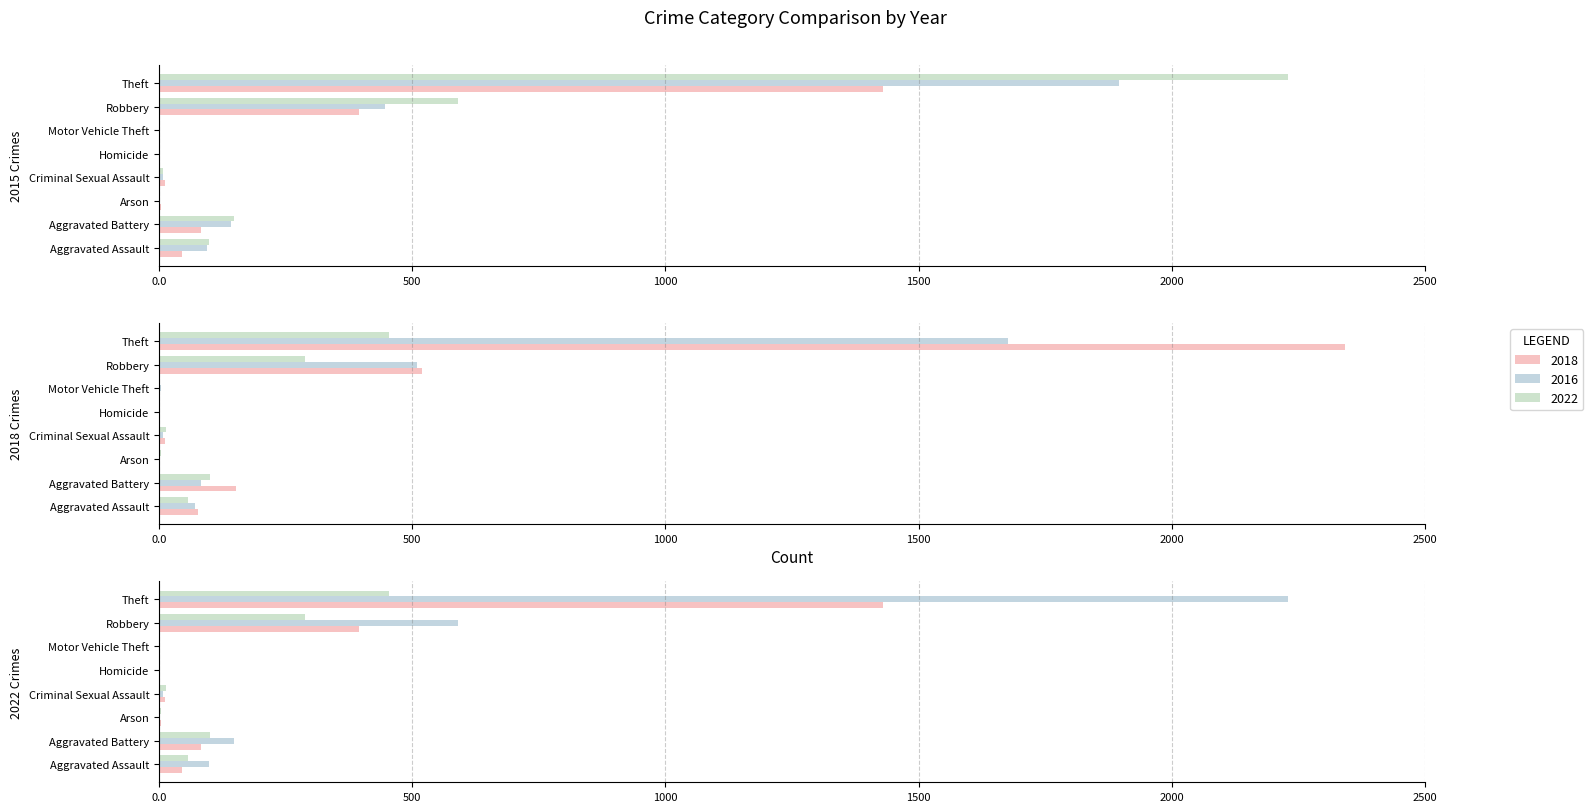

What is the maximum value shown in the chart?

2341